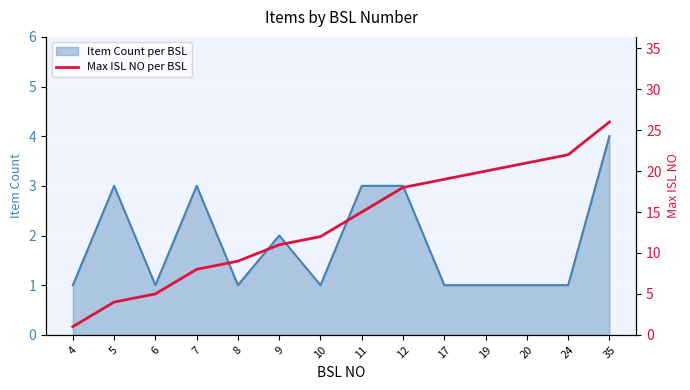

Where is the data nearest to the value 13?

10